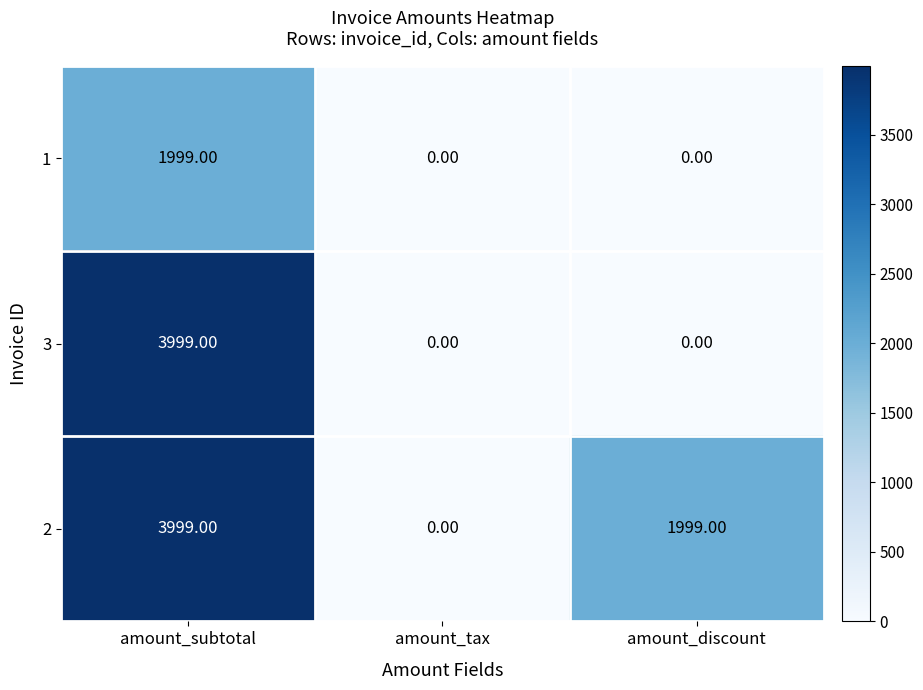

Which label corresponds to the largest value in the chart?

amount_subtotal